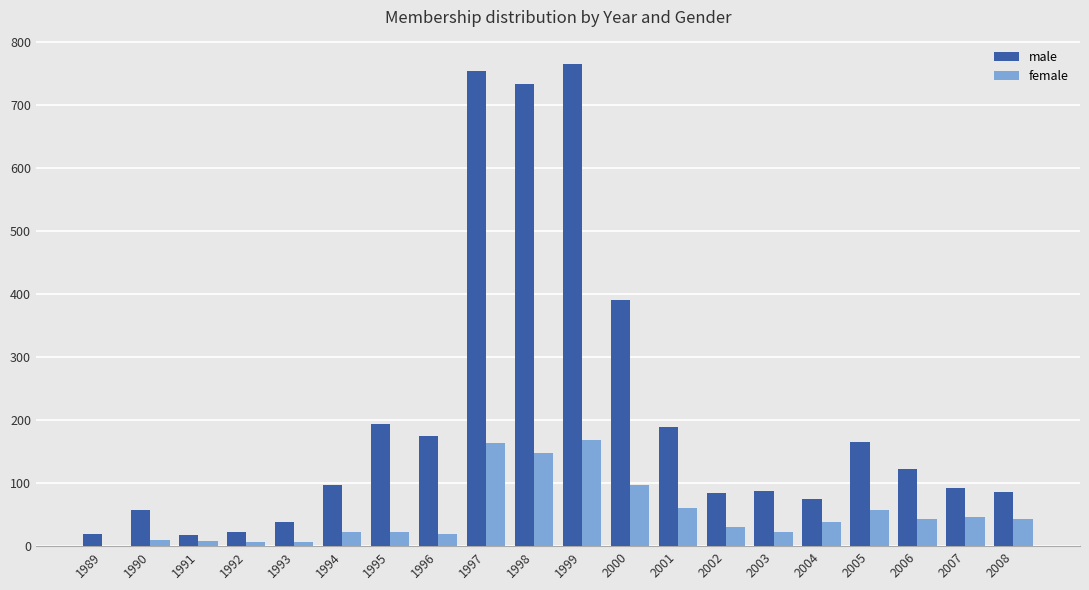

True or false: female has a value of 67 at 2000.

False